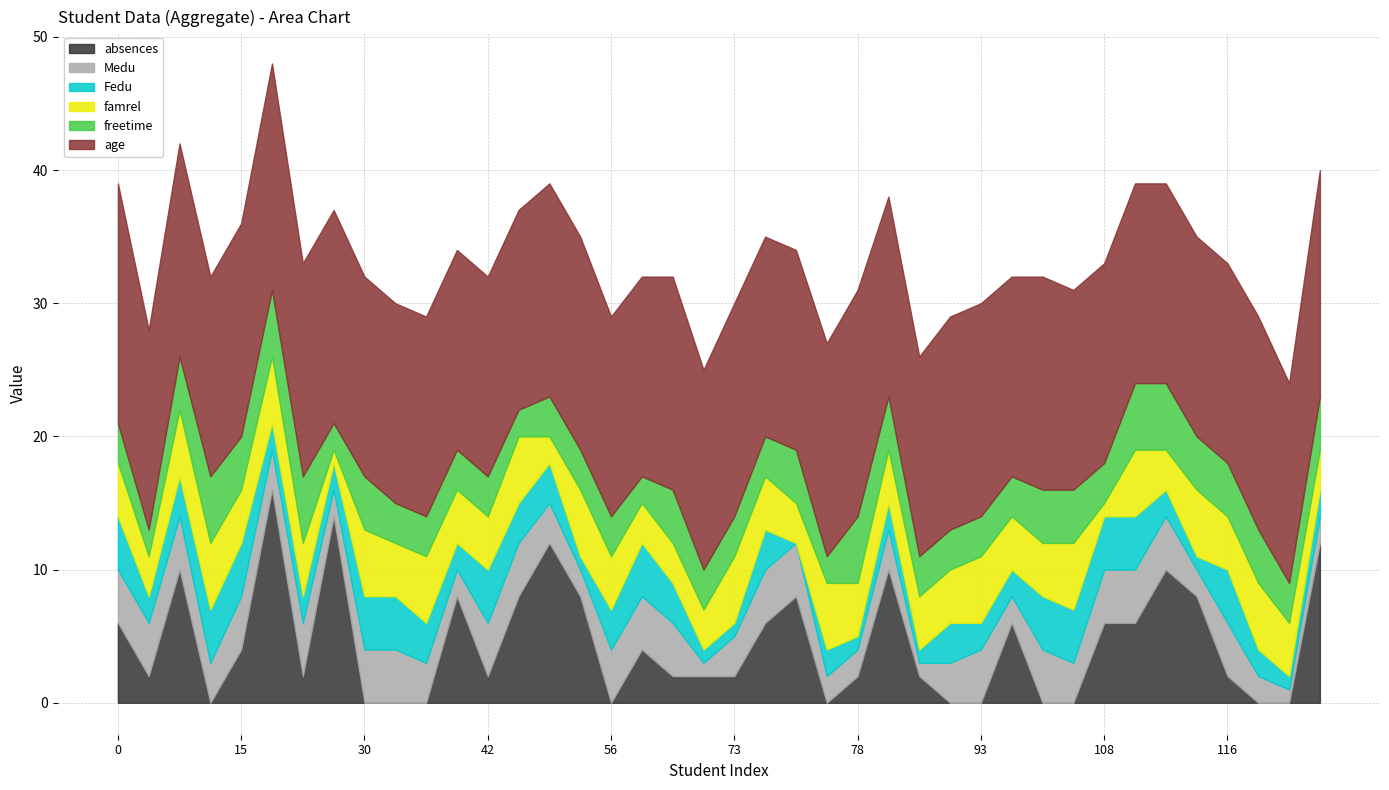

Rank the series at 30 from lowest to highest value.

absences, Medu, Fedu, freetime, famrel, age